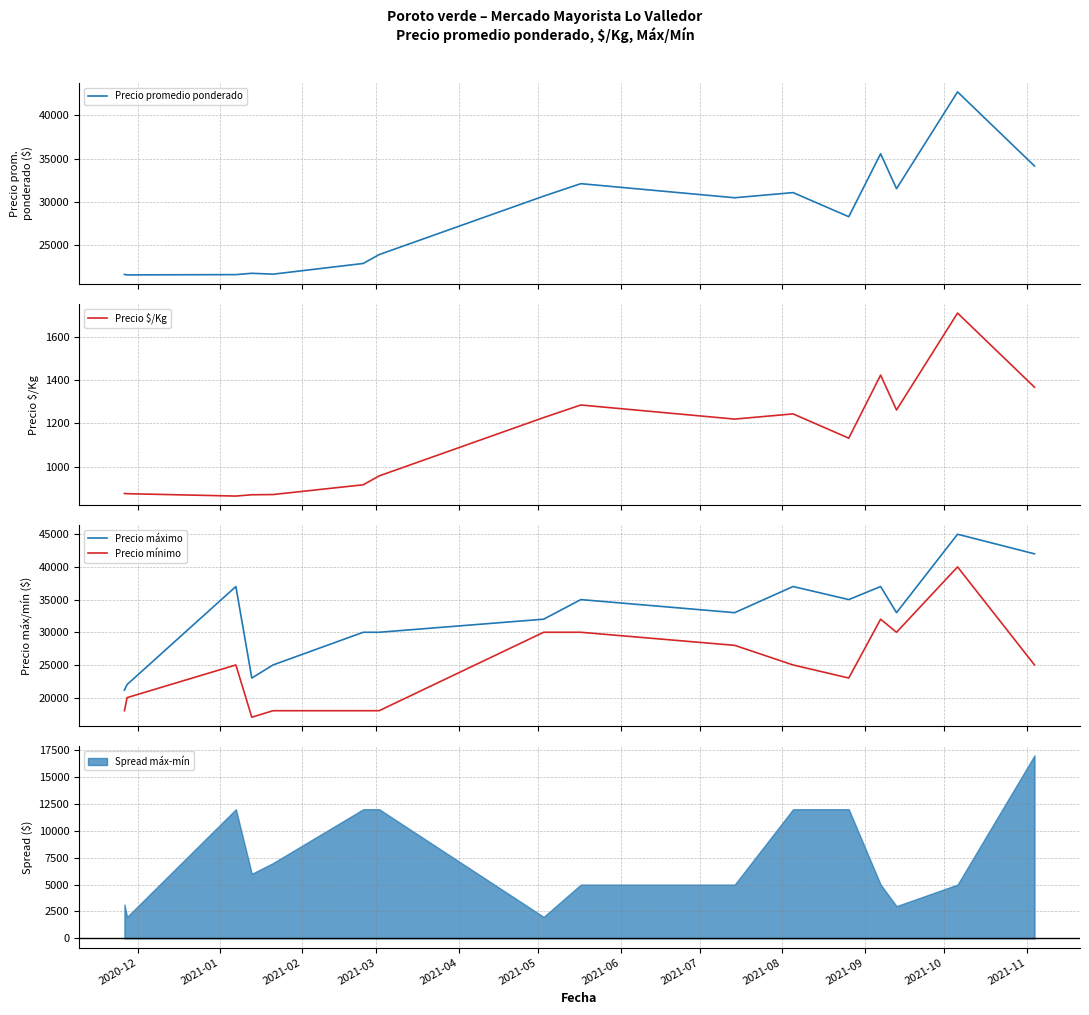

True or false: Precio mínimo and Precio máximo intersect in this chart.

False